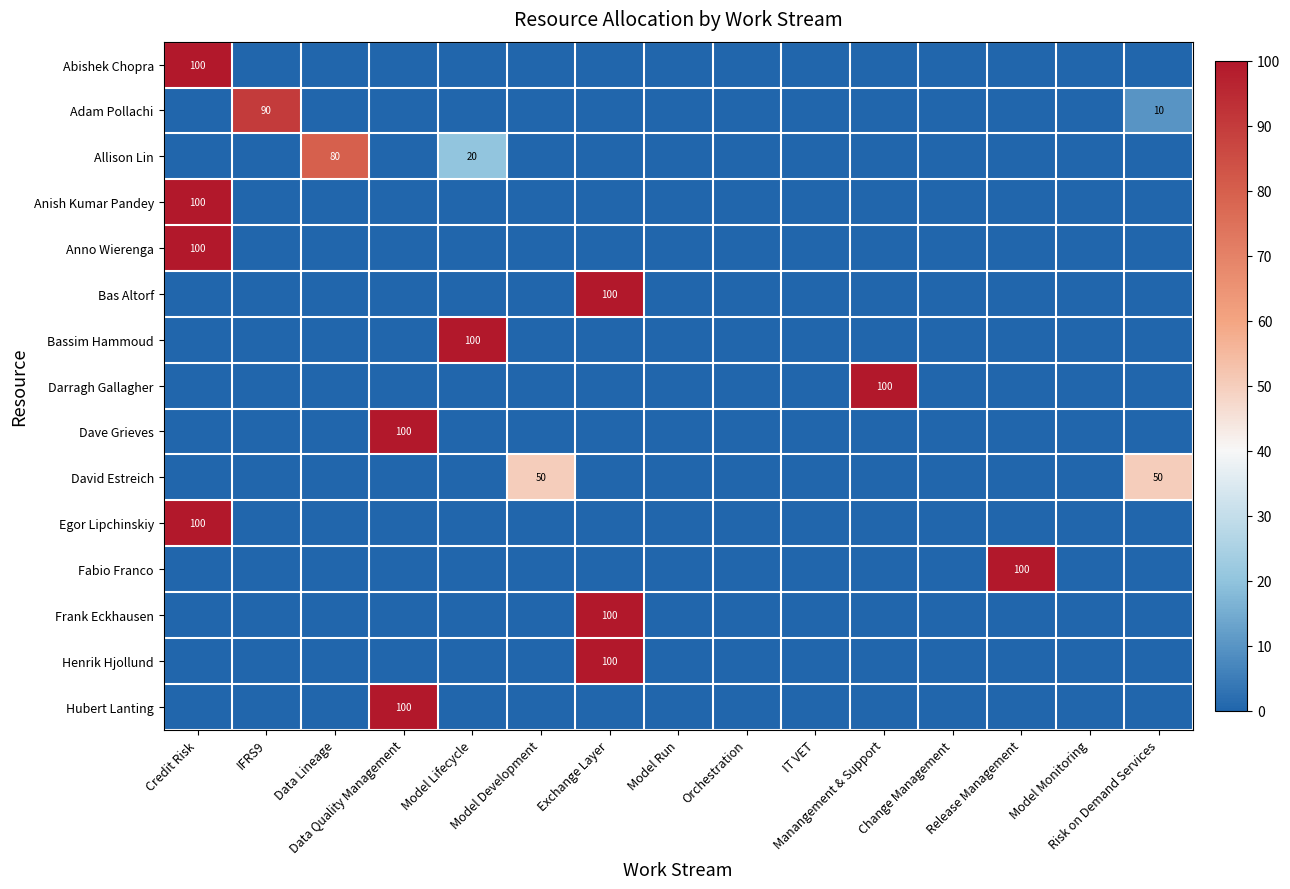

At how many categories does at least one series exceed 1?

10